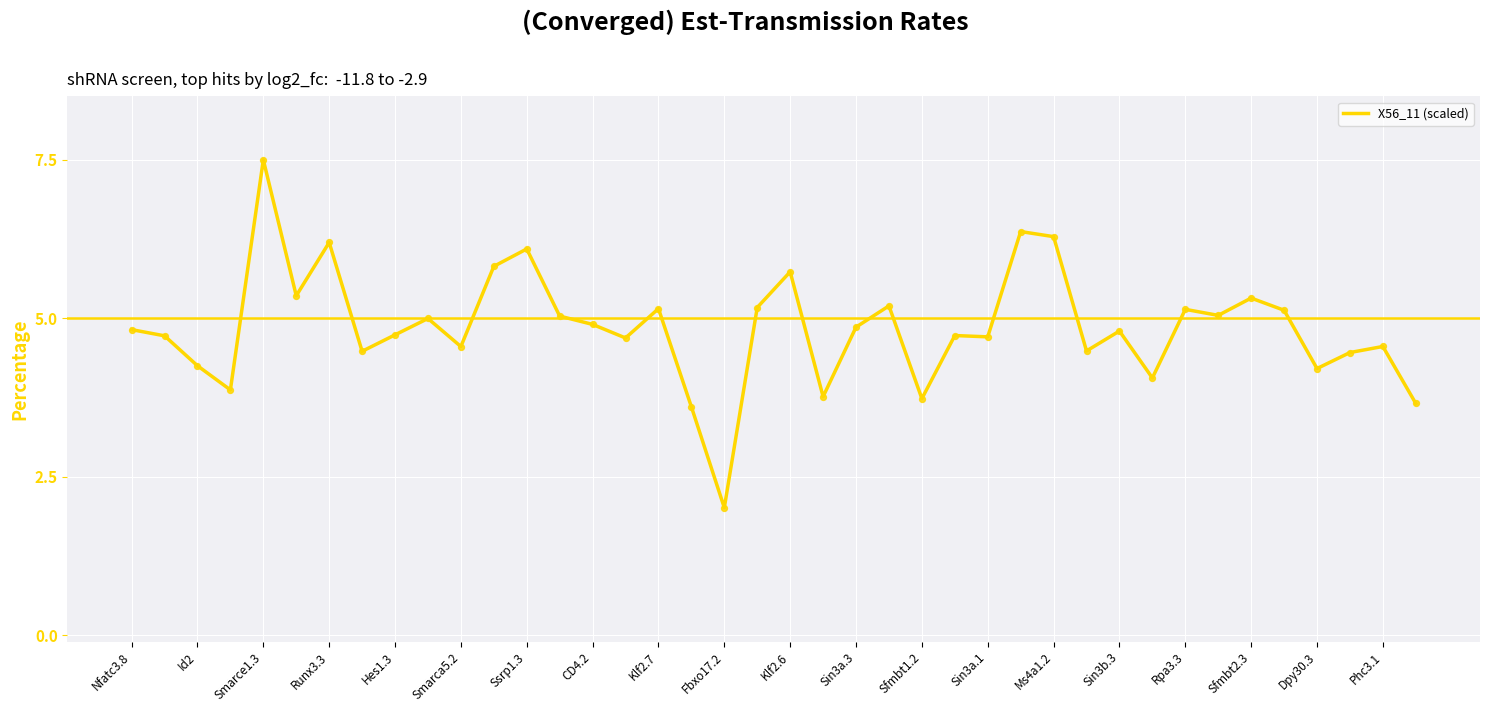

What is the maximum value shown in the chart?

7.5